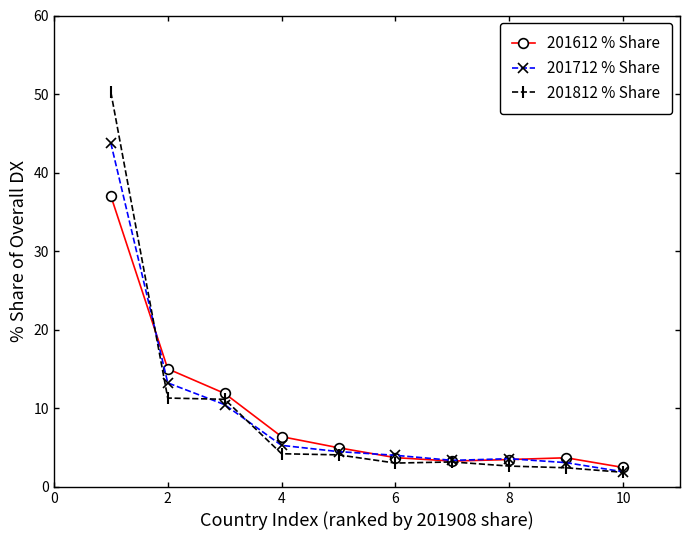

What is the value of the 201812 % Share point at the 7th from the left?

3.2